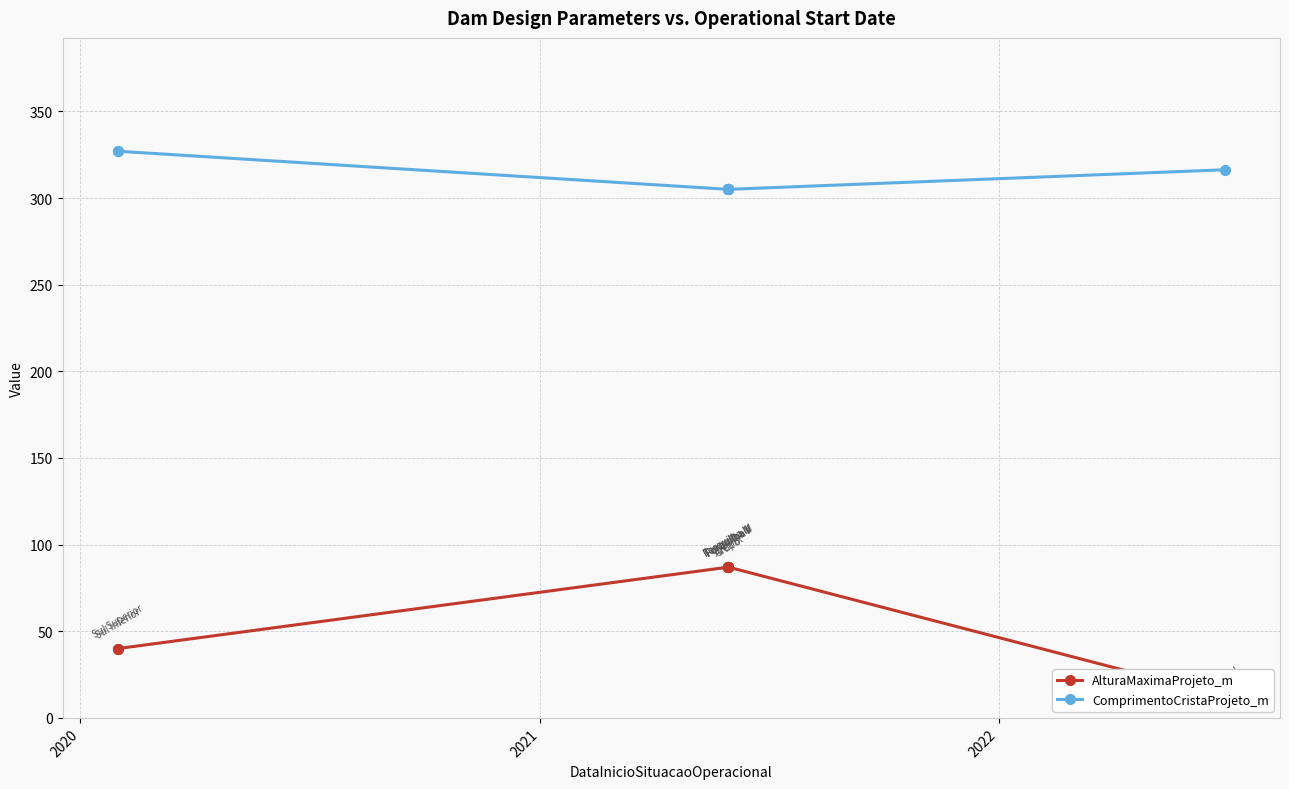

Reading left to right, list all the values displayed in this chart.

AlturaMaximaProjeto_m: 40.0	40.0	87.0	87.0	87.0	87.0	87.0	87.0	87.0	12.4
ComprimentoCristaProjeto_m: 327.0	327.0	305.0	305.0	305.0	305.0	305.0	305.0	305.0	316.3